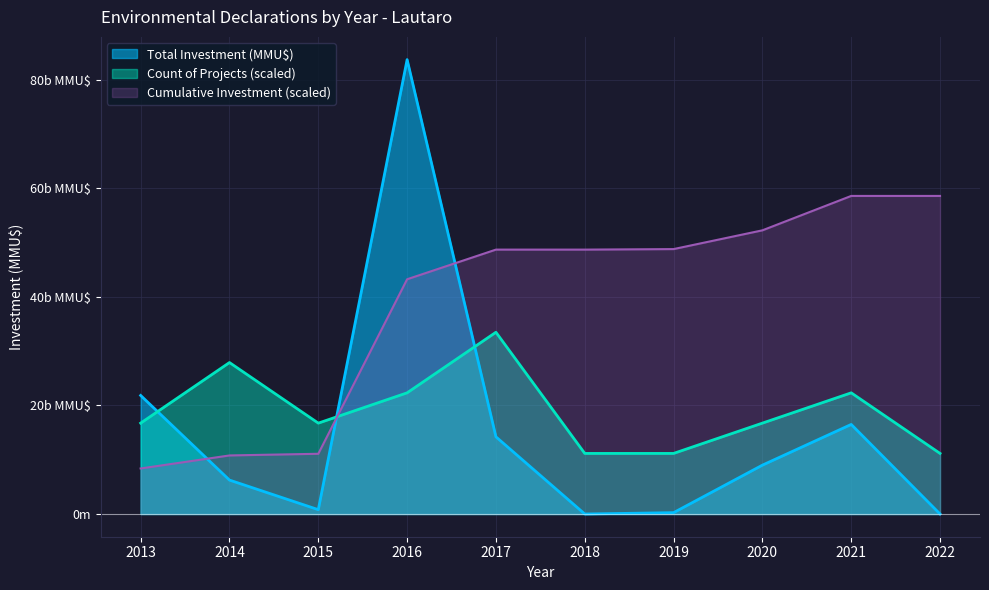

What is the greatest value displayed?

83710.0